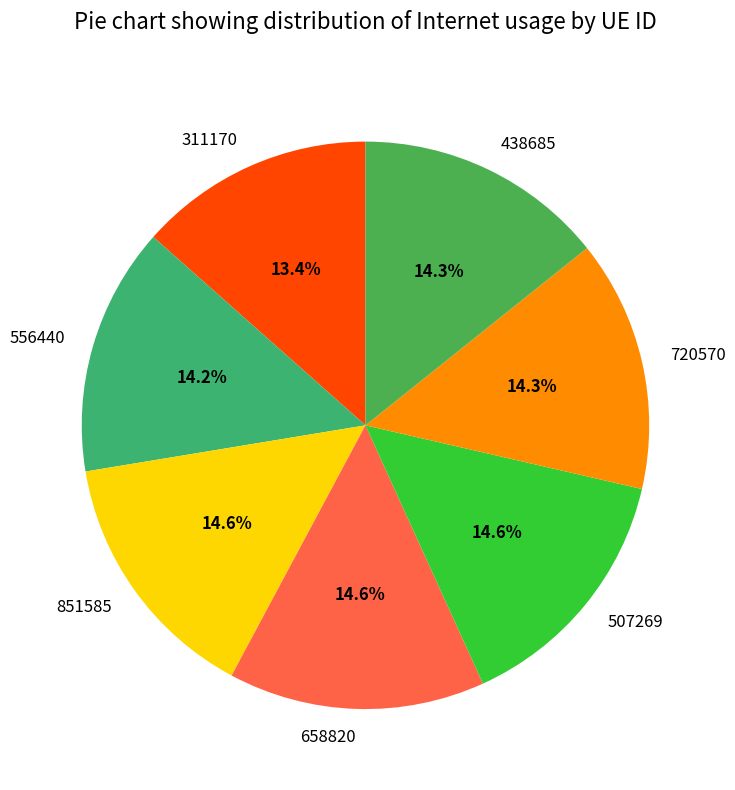

How many segments does this pie chart have?

7